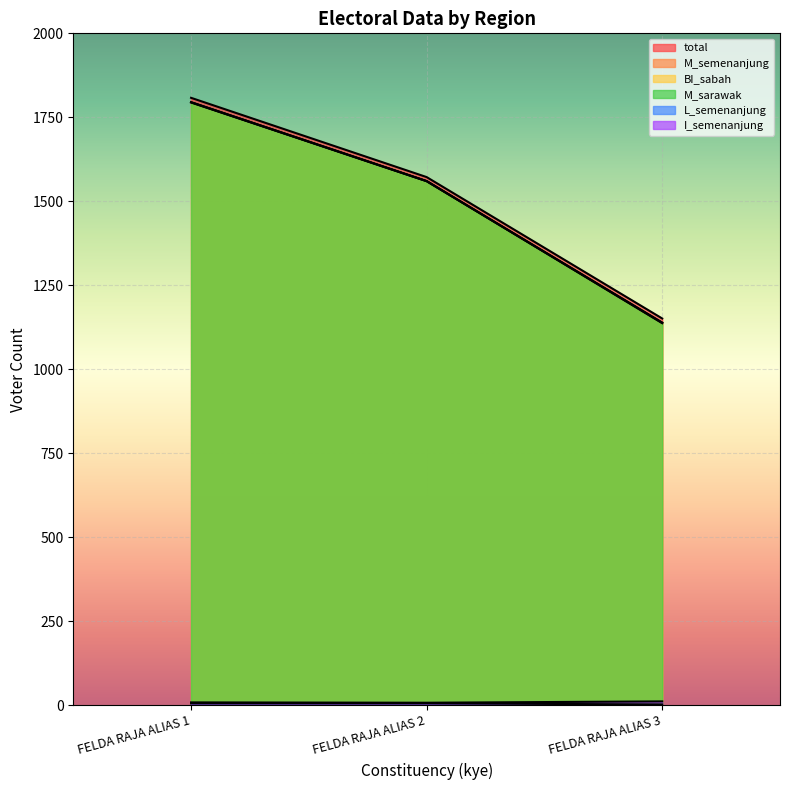

Does the chart display data point markers on the line(s)?

No